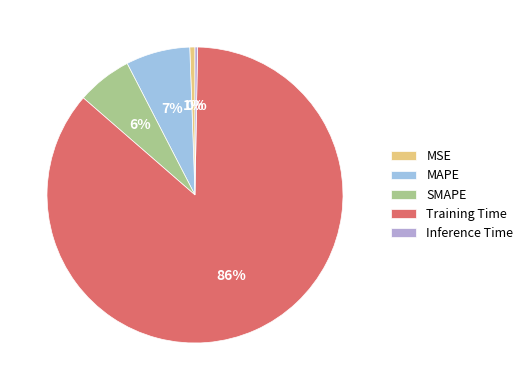

Is it true that SMAPE is 6% of the pie?

True